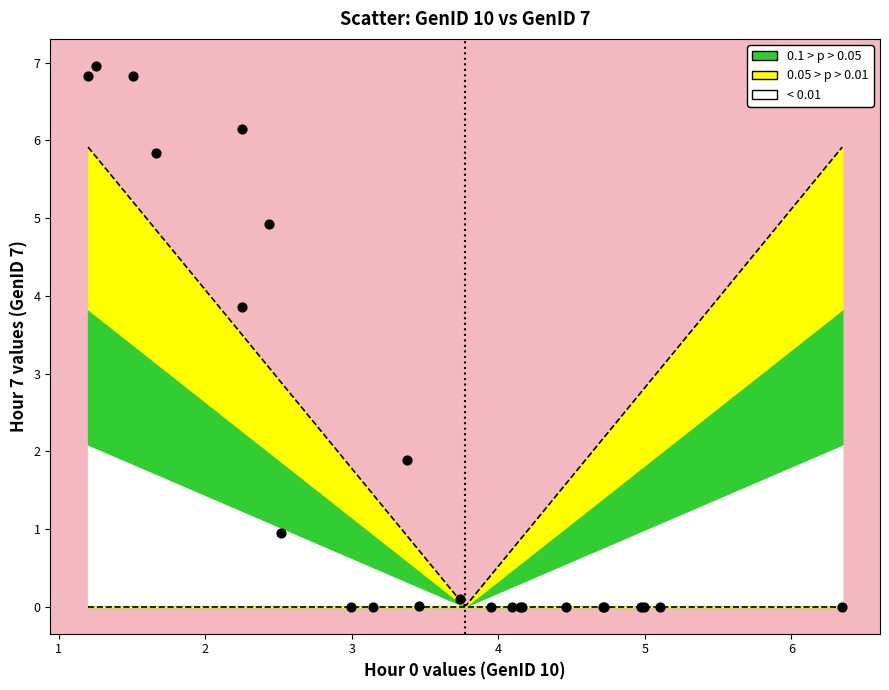

What Y value in the scatter plot is closest to 3?

3.9